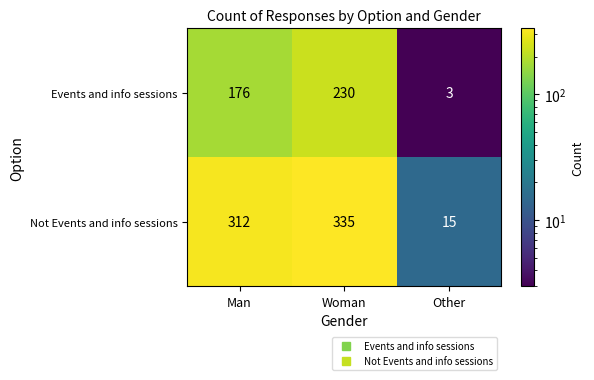

Which series has the largest range (max minus min)?

Not Events and info sessions